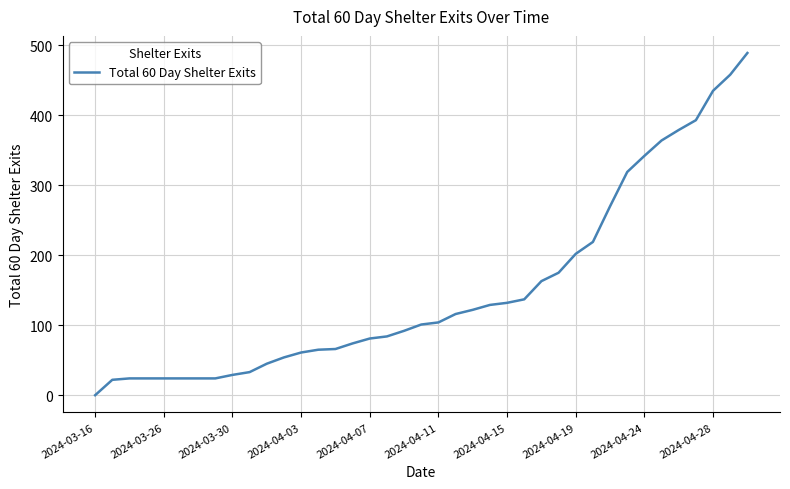

What is the maximum value shown in the chart?

489